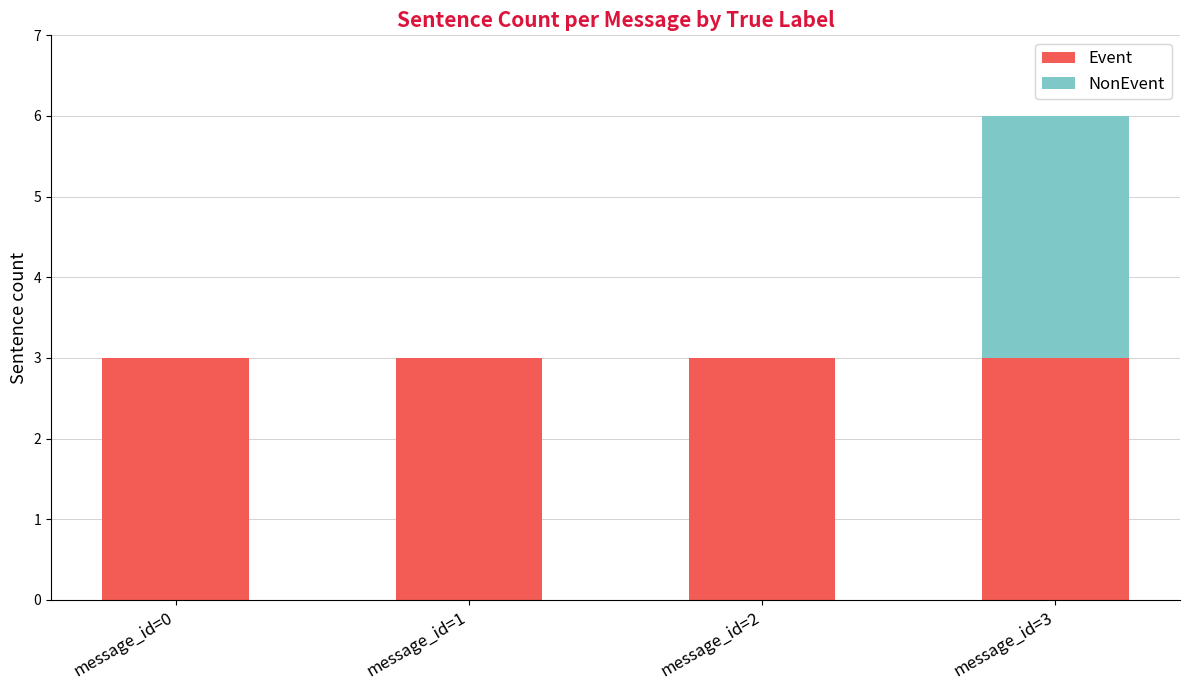

At which category is the sum across all series the highest?

message_id=3